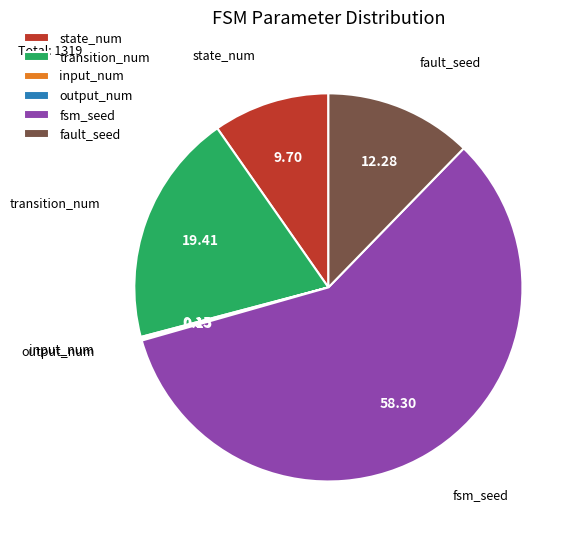

Does fsm_seed account for over 50% of the chart?

Yes